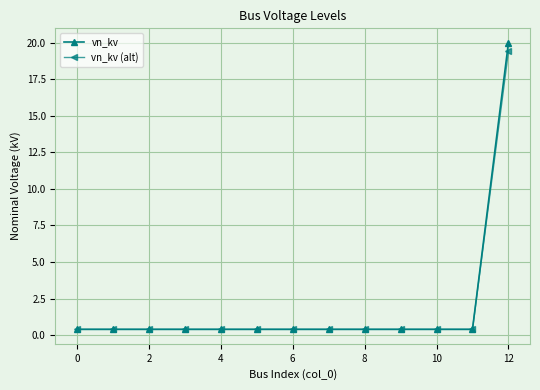

Which series has the widest spread of values?

vn_kv